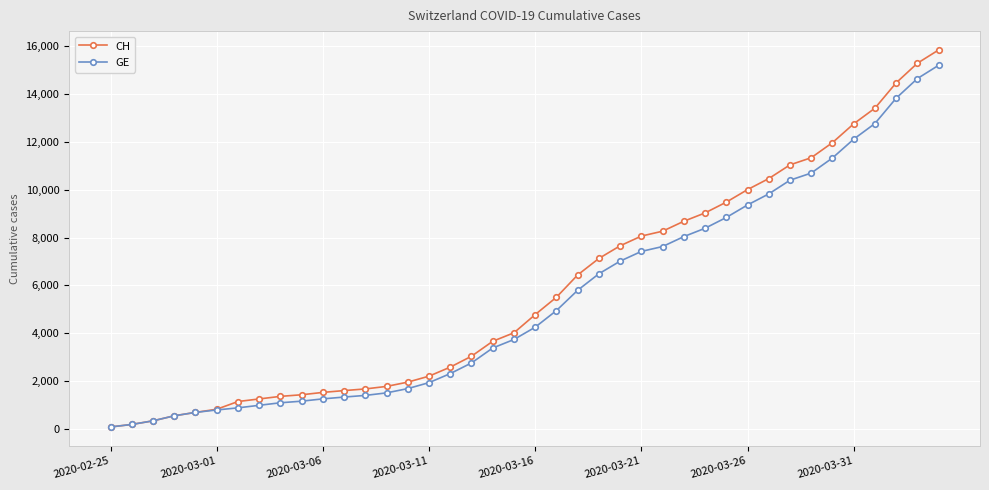

Which series has the widest spread of values?

CH